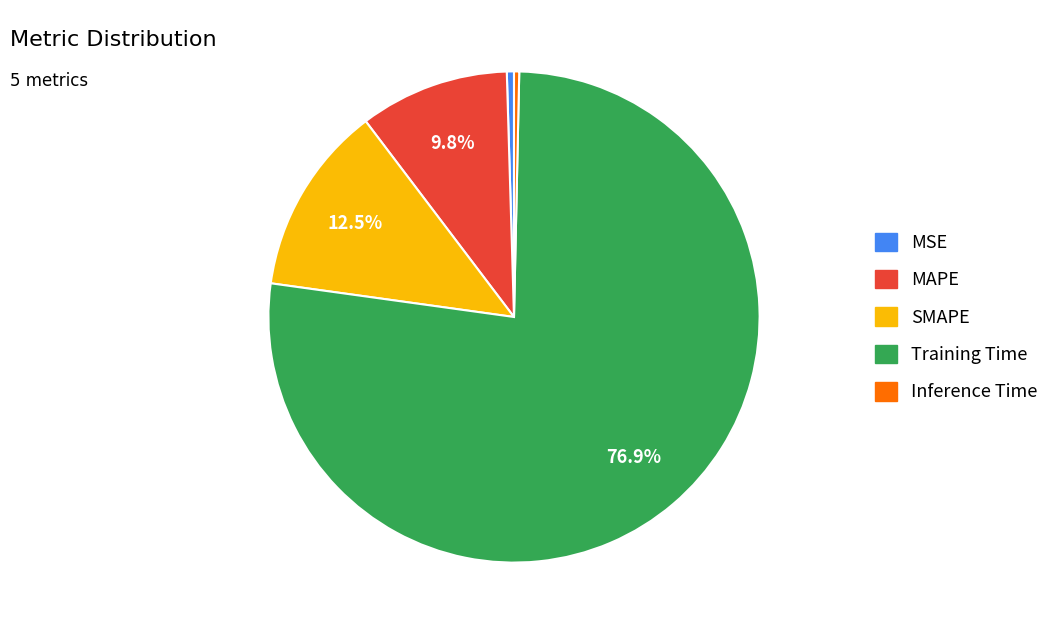

Does any single category account for the majority?

Yes